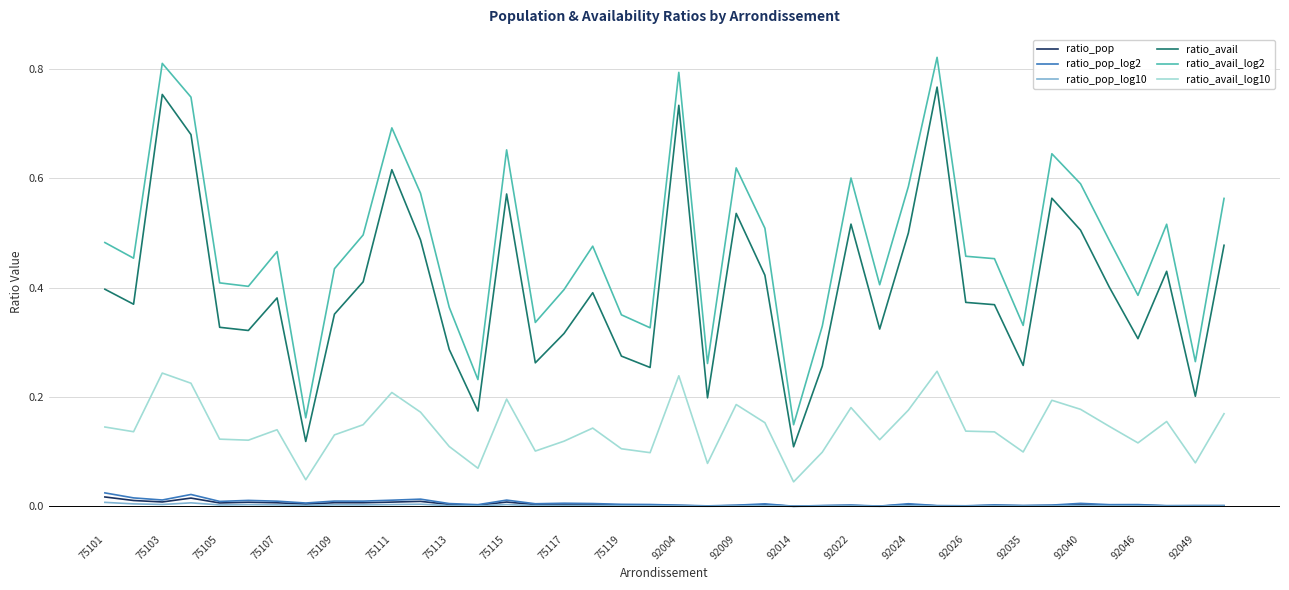

Rank the series by their maximum value, from lowest to highest.

ratio_pop_log10, ratio_pop, ratio_pop_log2, ratio_avail_log10, ratio_avail, ratio_avail_log2